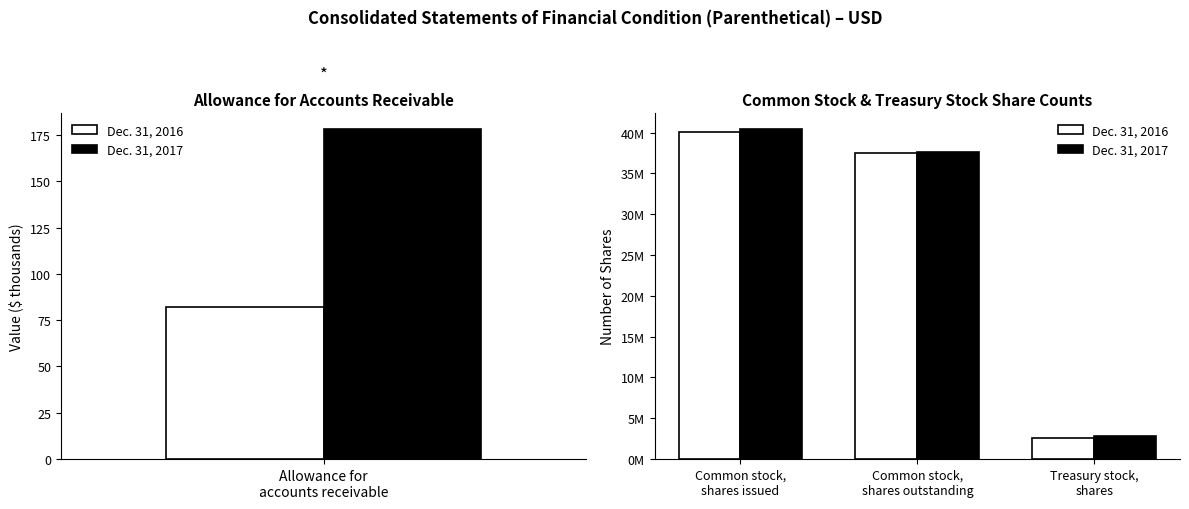

Read the Dec. 31, 2017 value at Common stock, shares outstanding.

37620736